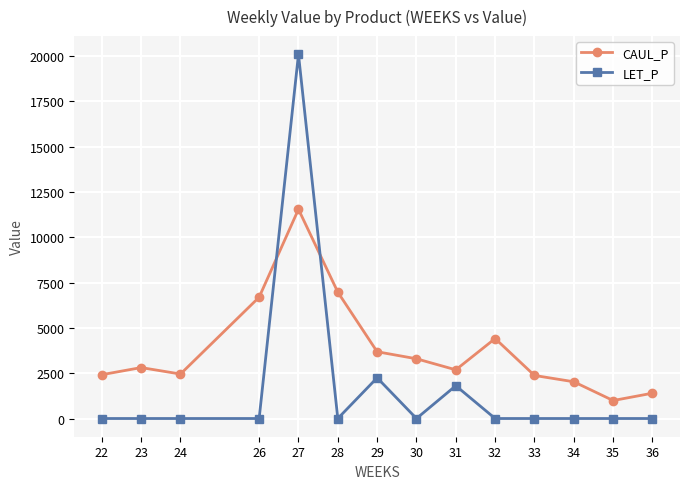

How many data points in CAUL_P are above 2809?

7